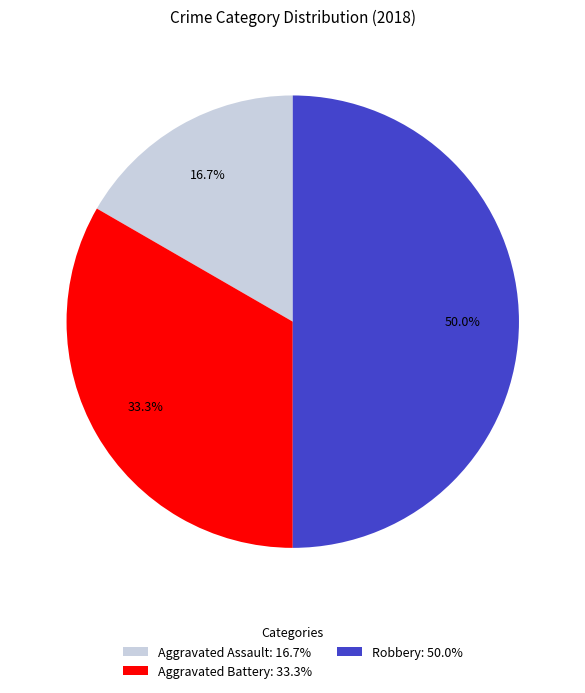

What is the smallest slice in the pie chart?

Aggravated Assault